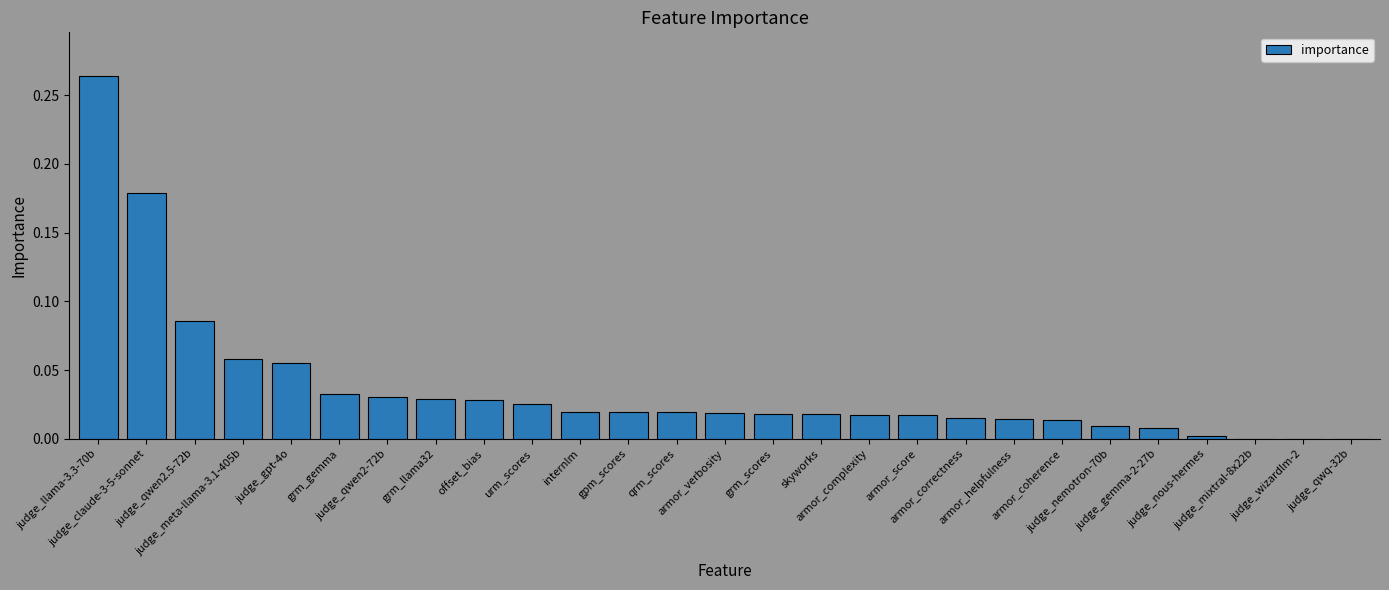

Are the bars horizontal?

No